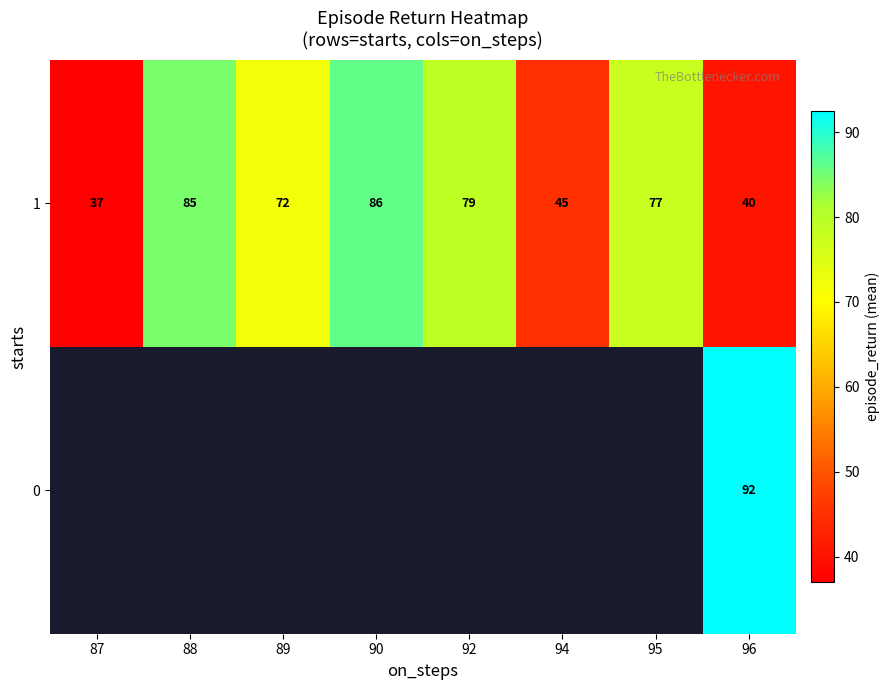

Between 87 and 96, which series saw the biggest shift?

row_1